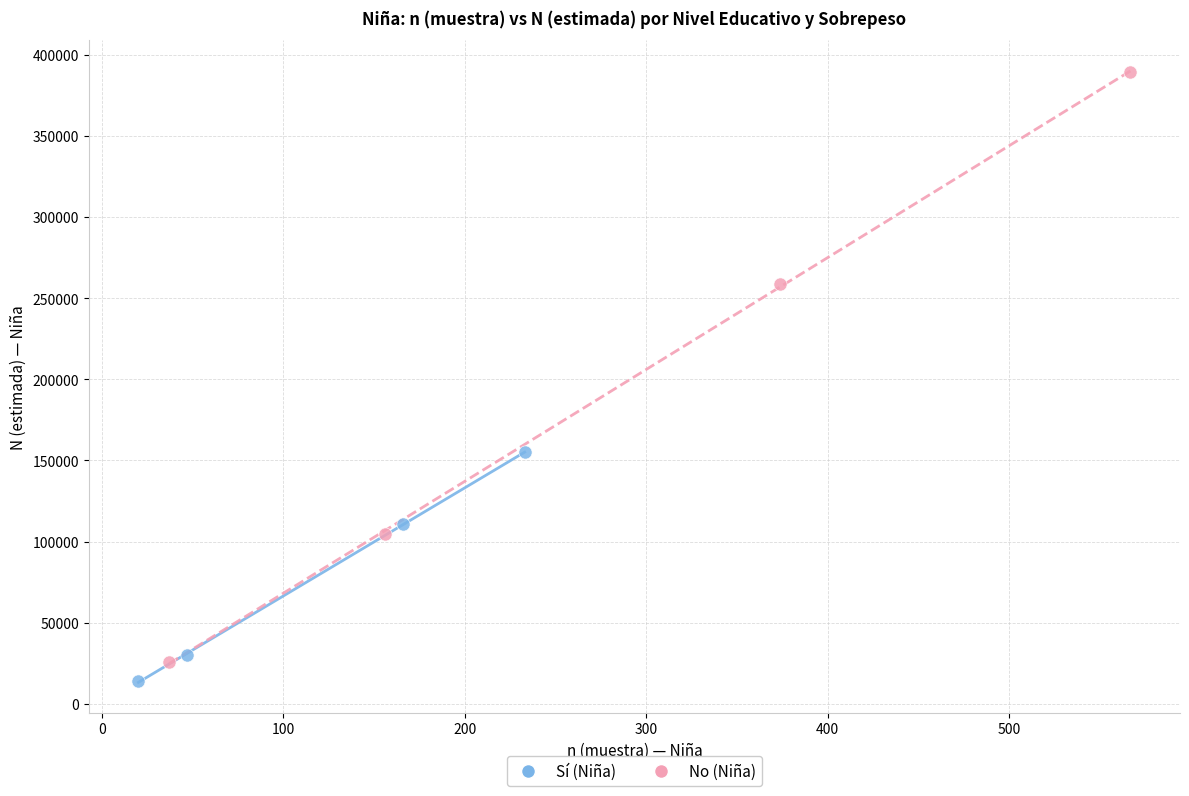

Which series contains the highest Y value?

No (Niña)